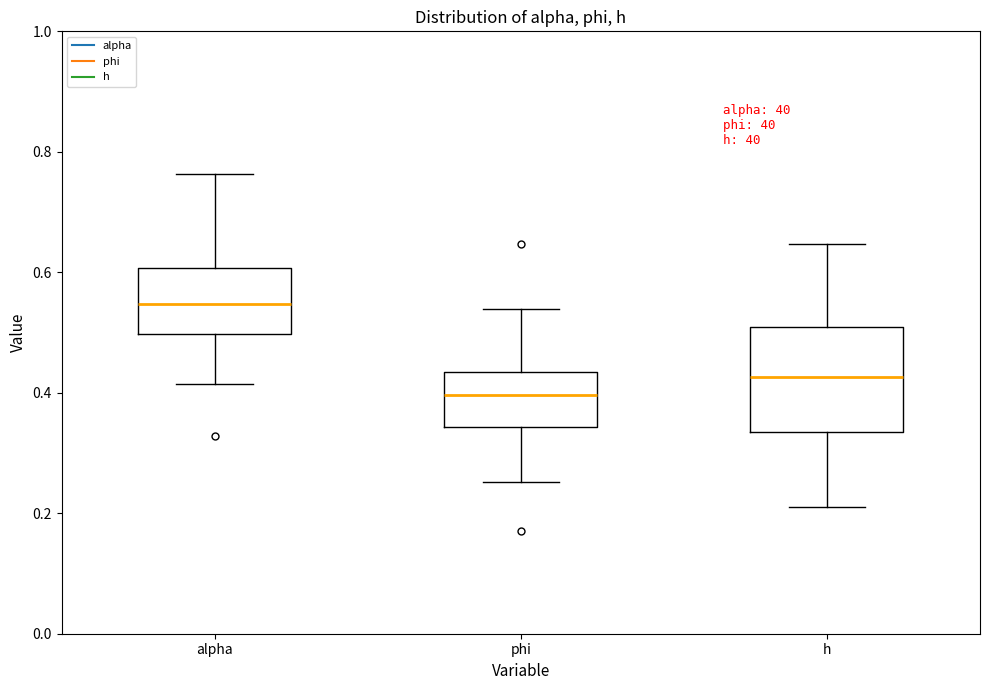

Reading left to right, read every box against the y-axis: the position of its median line, the range the box covers, and the ends of its whiskers. The values are not printed on the chart, so give them approximately, as read against the axis.

alpha: median 0.54, box 0.50 to 0.60, whiskers 0.42 to 0.76
phi: median 0.40, box 0.34 to 0.44, whiskers 0.26 to 0.54
h: median 0.42, box 0.34 to 0.50, whiskers 0.22 to 0.64